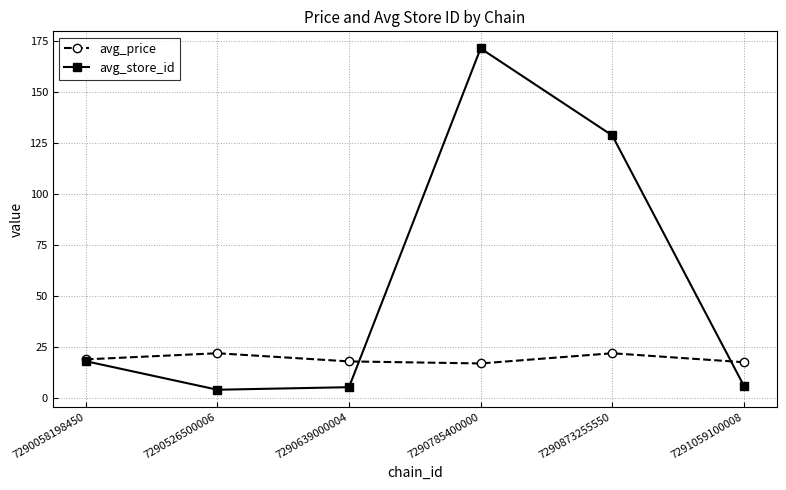

What is the difference between the maximum and second lowest values in the avg_price series?

4.4